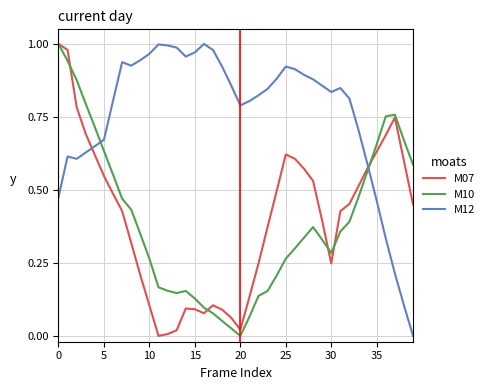

How many times do M12 and M10 cross each other?

2